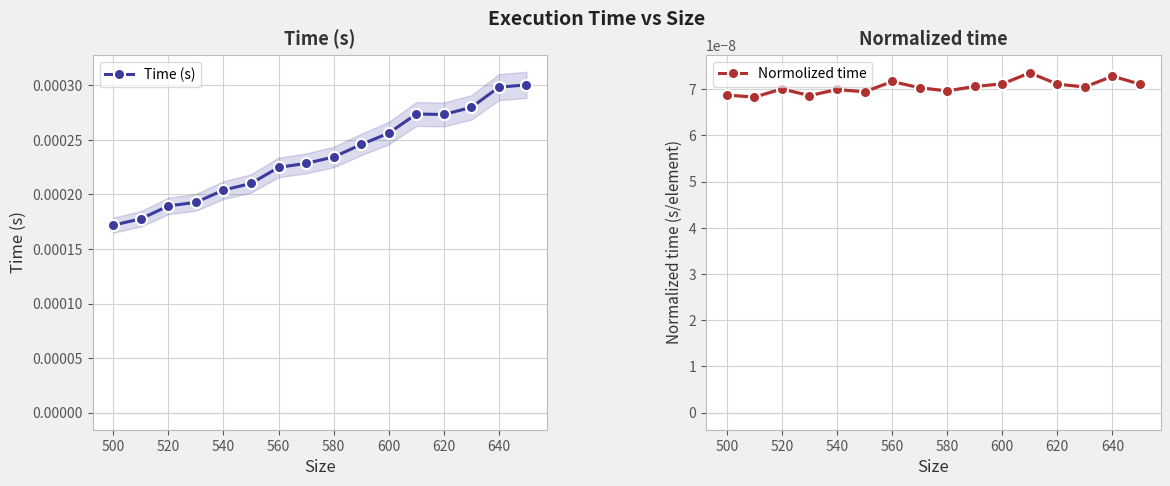

How many lines are shown in the chart?

2